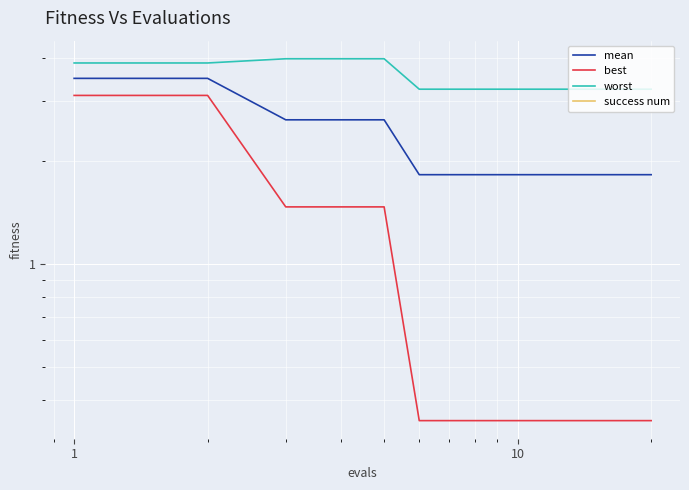

What is the total value across all series at 1?

8.1